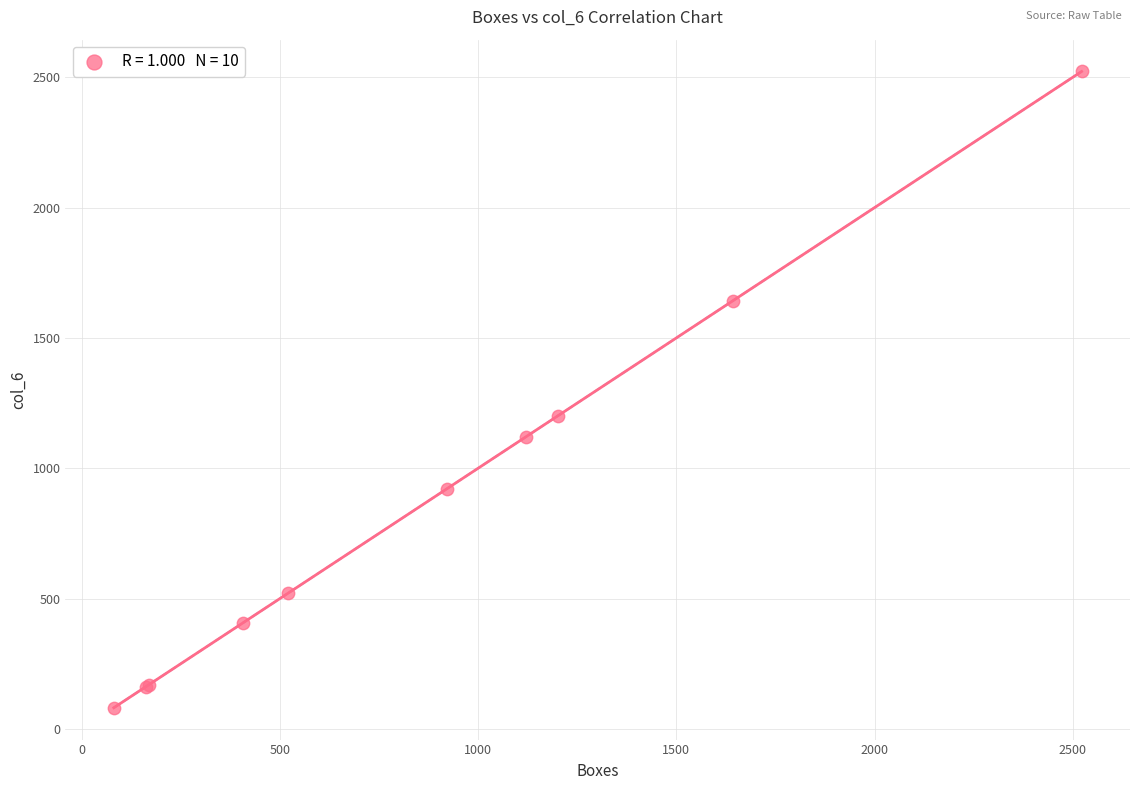

What Y value in the scatter plot is closest to 1301?

1201